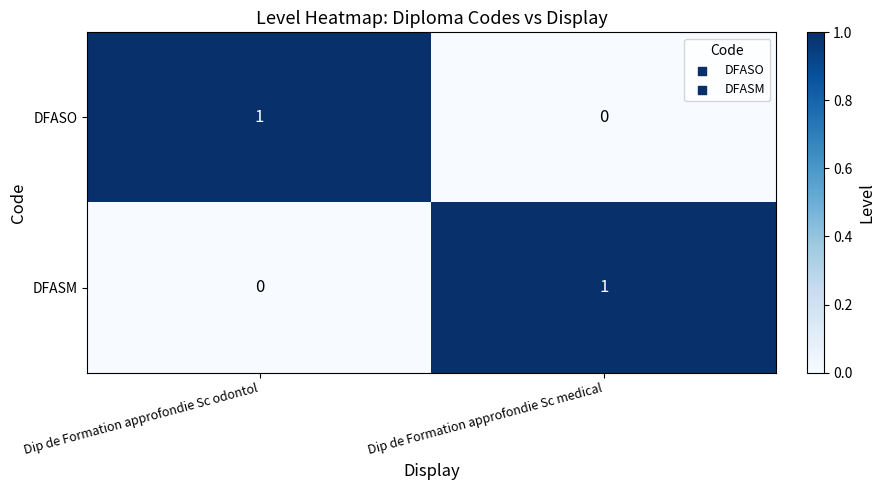

At which label is DFASO closest to 0?

Dip de Formation approfondie Sc medical